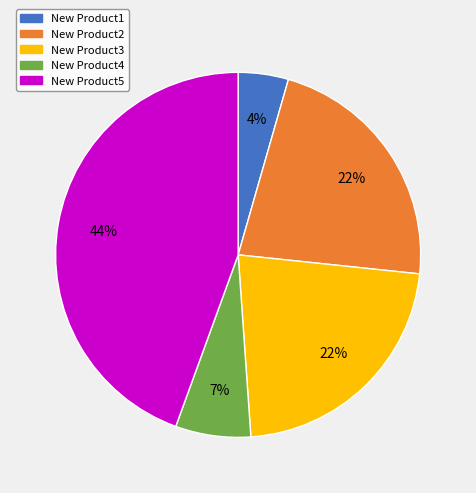

Which slice is the smallest?

New Product1